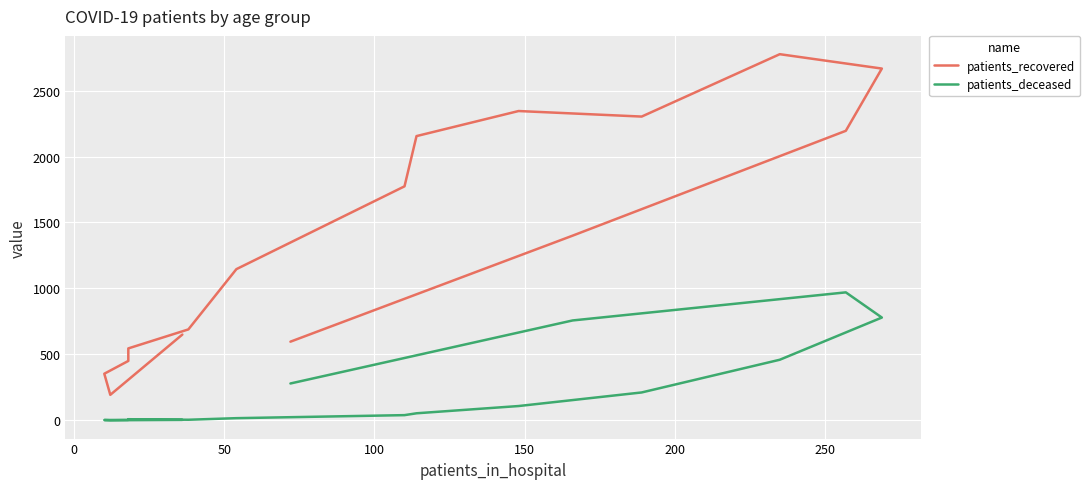

True or false: patients_deceased and patients_recovered cross at least once.

False